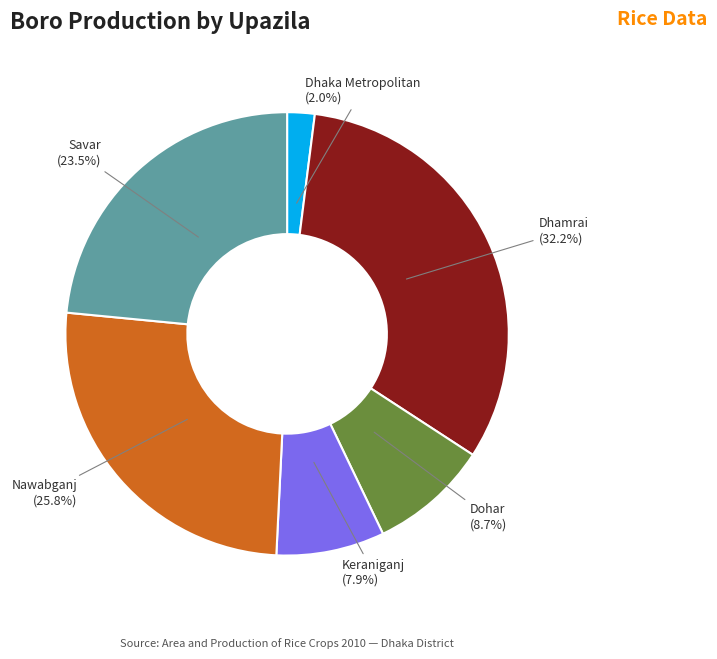

What is the smallest slice in the pie chart?

Dhaka Metropolitan